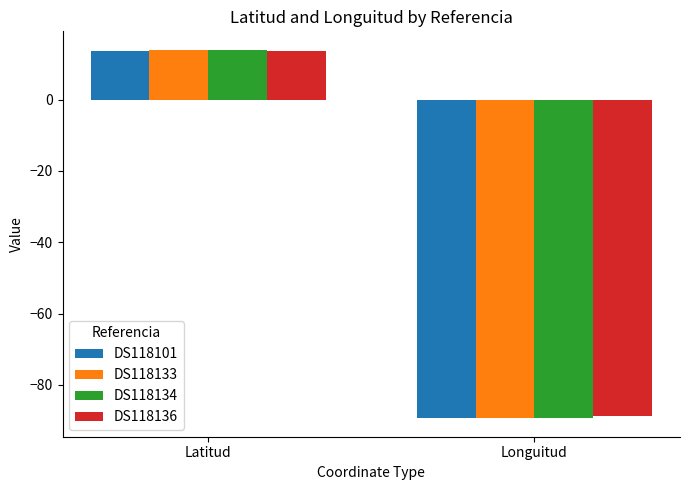

Where does the DS118134 series first go above 13?

Latitud